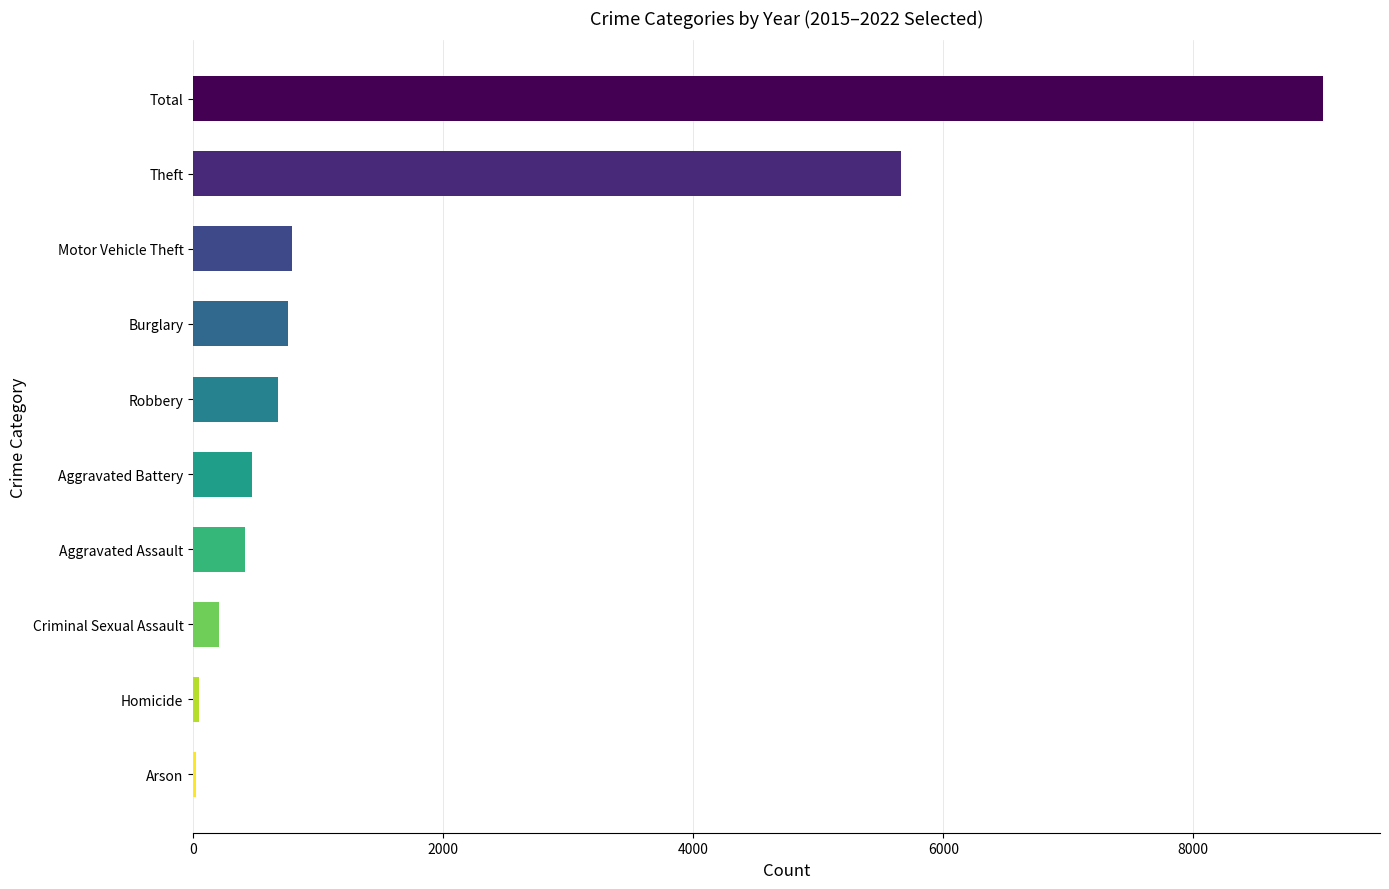

The 2022 series shows 59 at Criminal Sexual Assault. True or false?

False